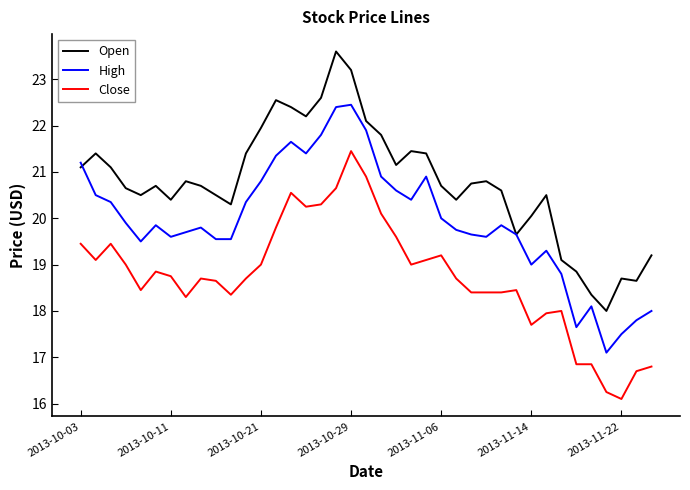

Rank the series by their average value, from highest to lowest.

Open, High, Close